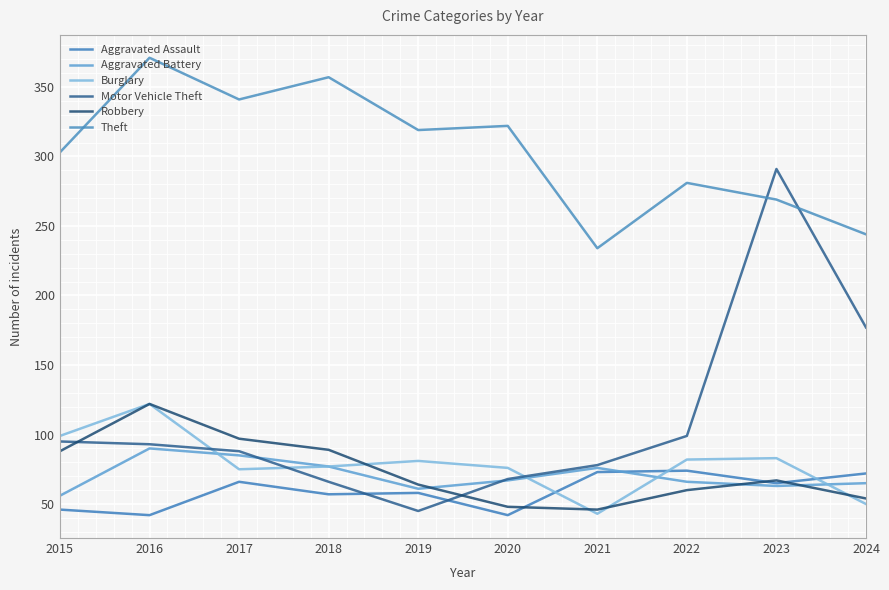

List the series in order of their peak value, highest first.

Theft, Motor Vehicle Theft, Burglary, Robbery, Aggravated Battery, Aggravated Assault